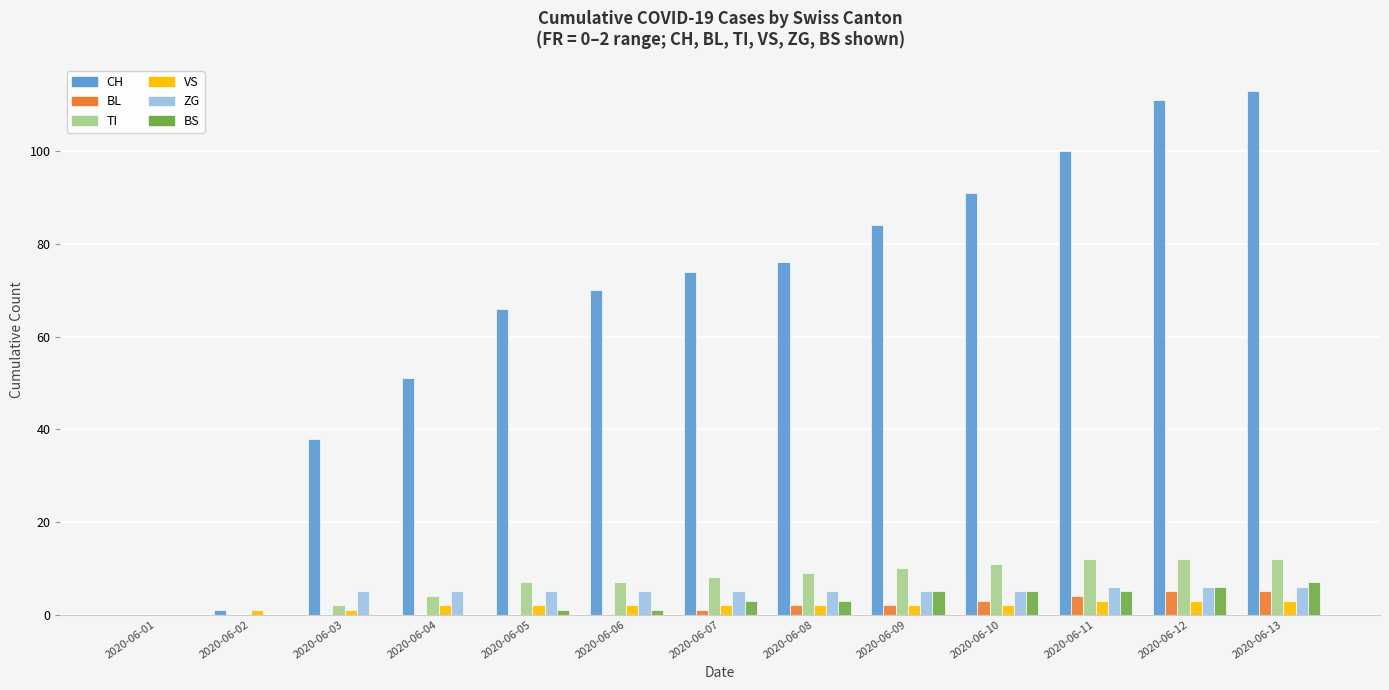

Reading left to right, transcribe all the data shown in this chart.

CH: 2020-06-01=0	2020-06-02=1	2020-06-03=38	2020-06-04=51	2020-06-05=66	2020-06-06=70	2020-06-07=74	2020-06-08=76	2020-06-09=84	2020-06-10=91	2020-06-11=100	2020-06-12=111	2020-06-13=113
BL: 2020-06-01=0	2020-06-02=0	2020-06-03=0	2020-06-04=0	2020-06-05=0	2020-06-06=0	2020-06-07=1	2020-06-08=2	2020-06-09=2	2020-06-10=3	2020-06-11=4	2020-06-12=5	2020-06-13=5
TI: 2020-06-01=0	2020-06-02=0	2020-06-03=2	2020-06-04=4	2020-06-05=7	2020-06-06=7	2020-06-07=8	2020-06-08=9	2020-06-09=10	2020-06-10=11	2020-06-11=12	2020-06-12=12	2020-06-13=12
VS: 2020-06-01=0	2020-06-02=1	2020-06-03=1	2020-06-04=2	2020-06-05=2	2020-06-06=2	2020-06-07=2	2020-06-08=2	2020-06-09=2	2020-06-10=2	2020-06-11=3	2020-06-12=3	2020-06-13=3
ZG: 2020-06-01=0	2020-06-02=0	2020-06-03=5	2020-06-04=5	2020-06-05=5	2020-06-06=5	2020-06-07=5	2020-06-08=5	2020-06-09=5	2020-06-10=5	2020-06-11=6	2020-06-12=6	2020-06-13=6
BS: 2020-06-01=0	2020-06-02=0	2020-06-03=0	2020-06-04=0	2020-06-05=1	2020-06-06=1	2020-06-07=3	2020-06-08=3	2020-06-09=5	2020-06-10=5	2020-06-11=5	2020-06-12=6	2020-06-13=7